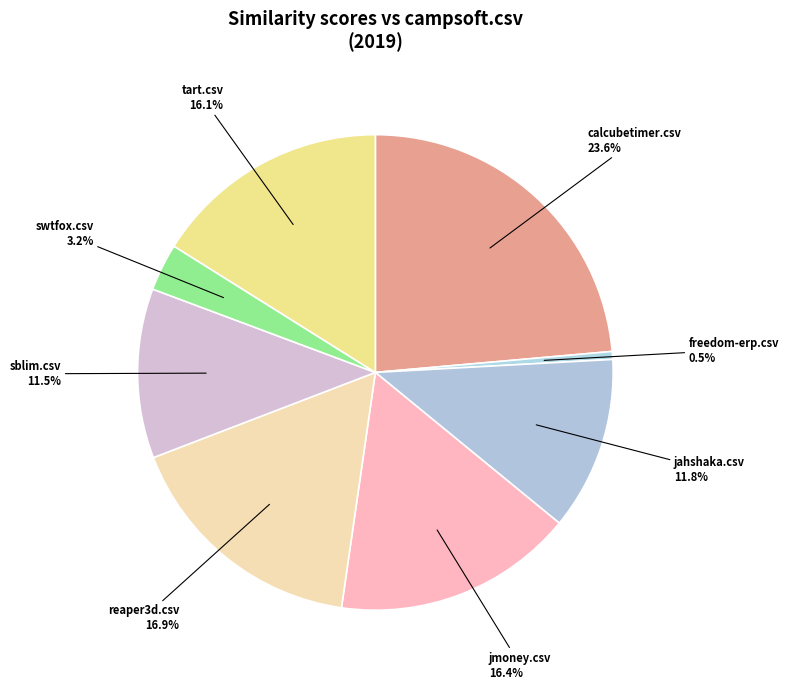

How many segments does this pie chart have?

8